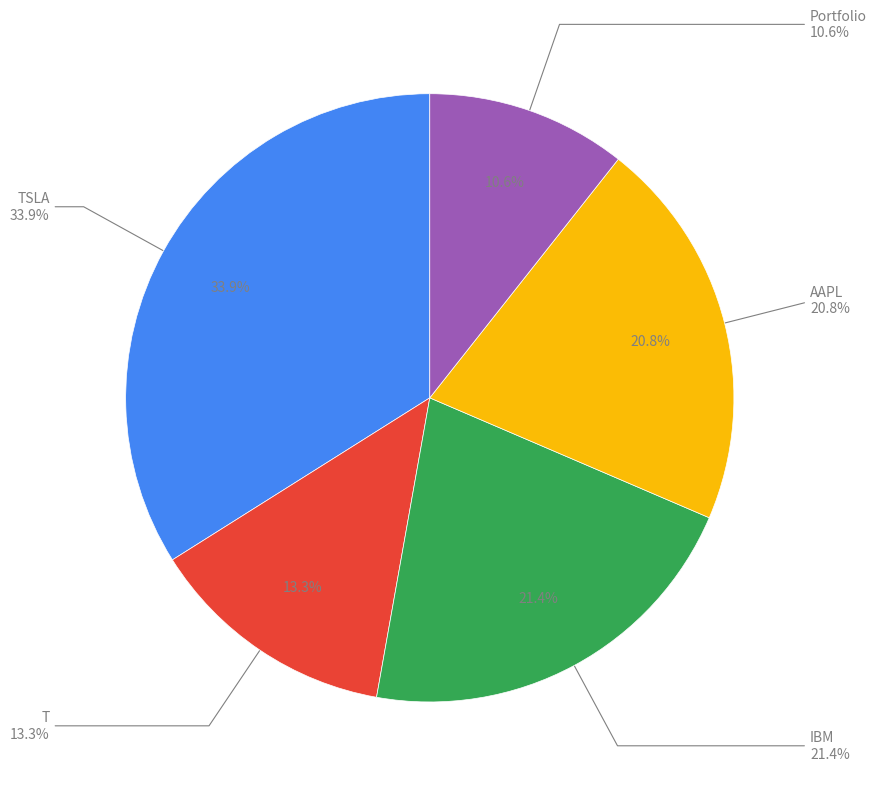

Which category has the biggest portion of the pie?

TSLA